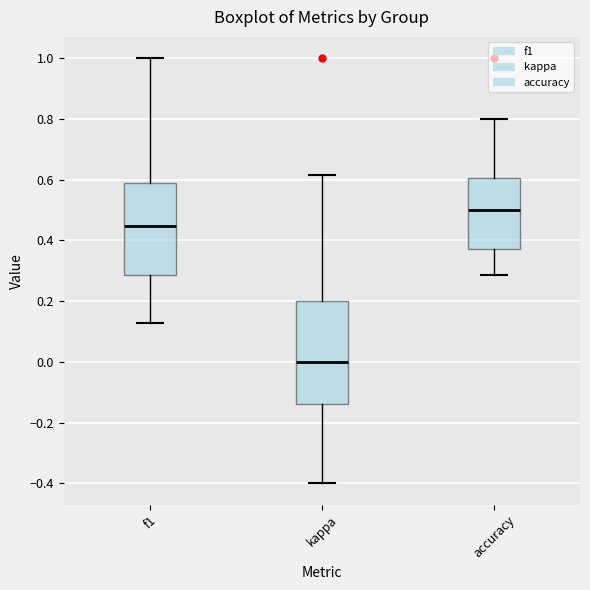

Reading left to right, read every box against the y-axis: the position of its median line, the range the box covers, and the ends of its whiskers. The values are not printed on the chart, so give them approximately, as read against the axis.

f1: median 0.44, box 0.28 to 0.58, whiskers 0.12 to 1.00
kappa: median 0.00, box -0.14 to 0.20, whiskers -0.40 to 0.62
accuracy: median 0.50, box 0.38 to 0.60, whiskers 0.28 to 0.80